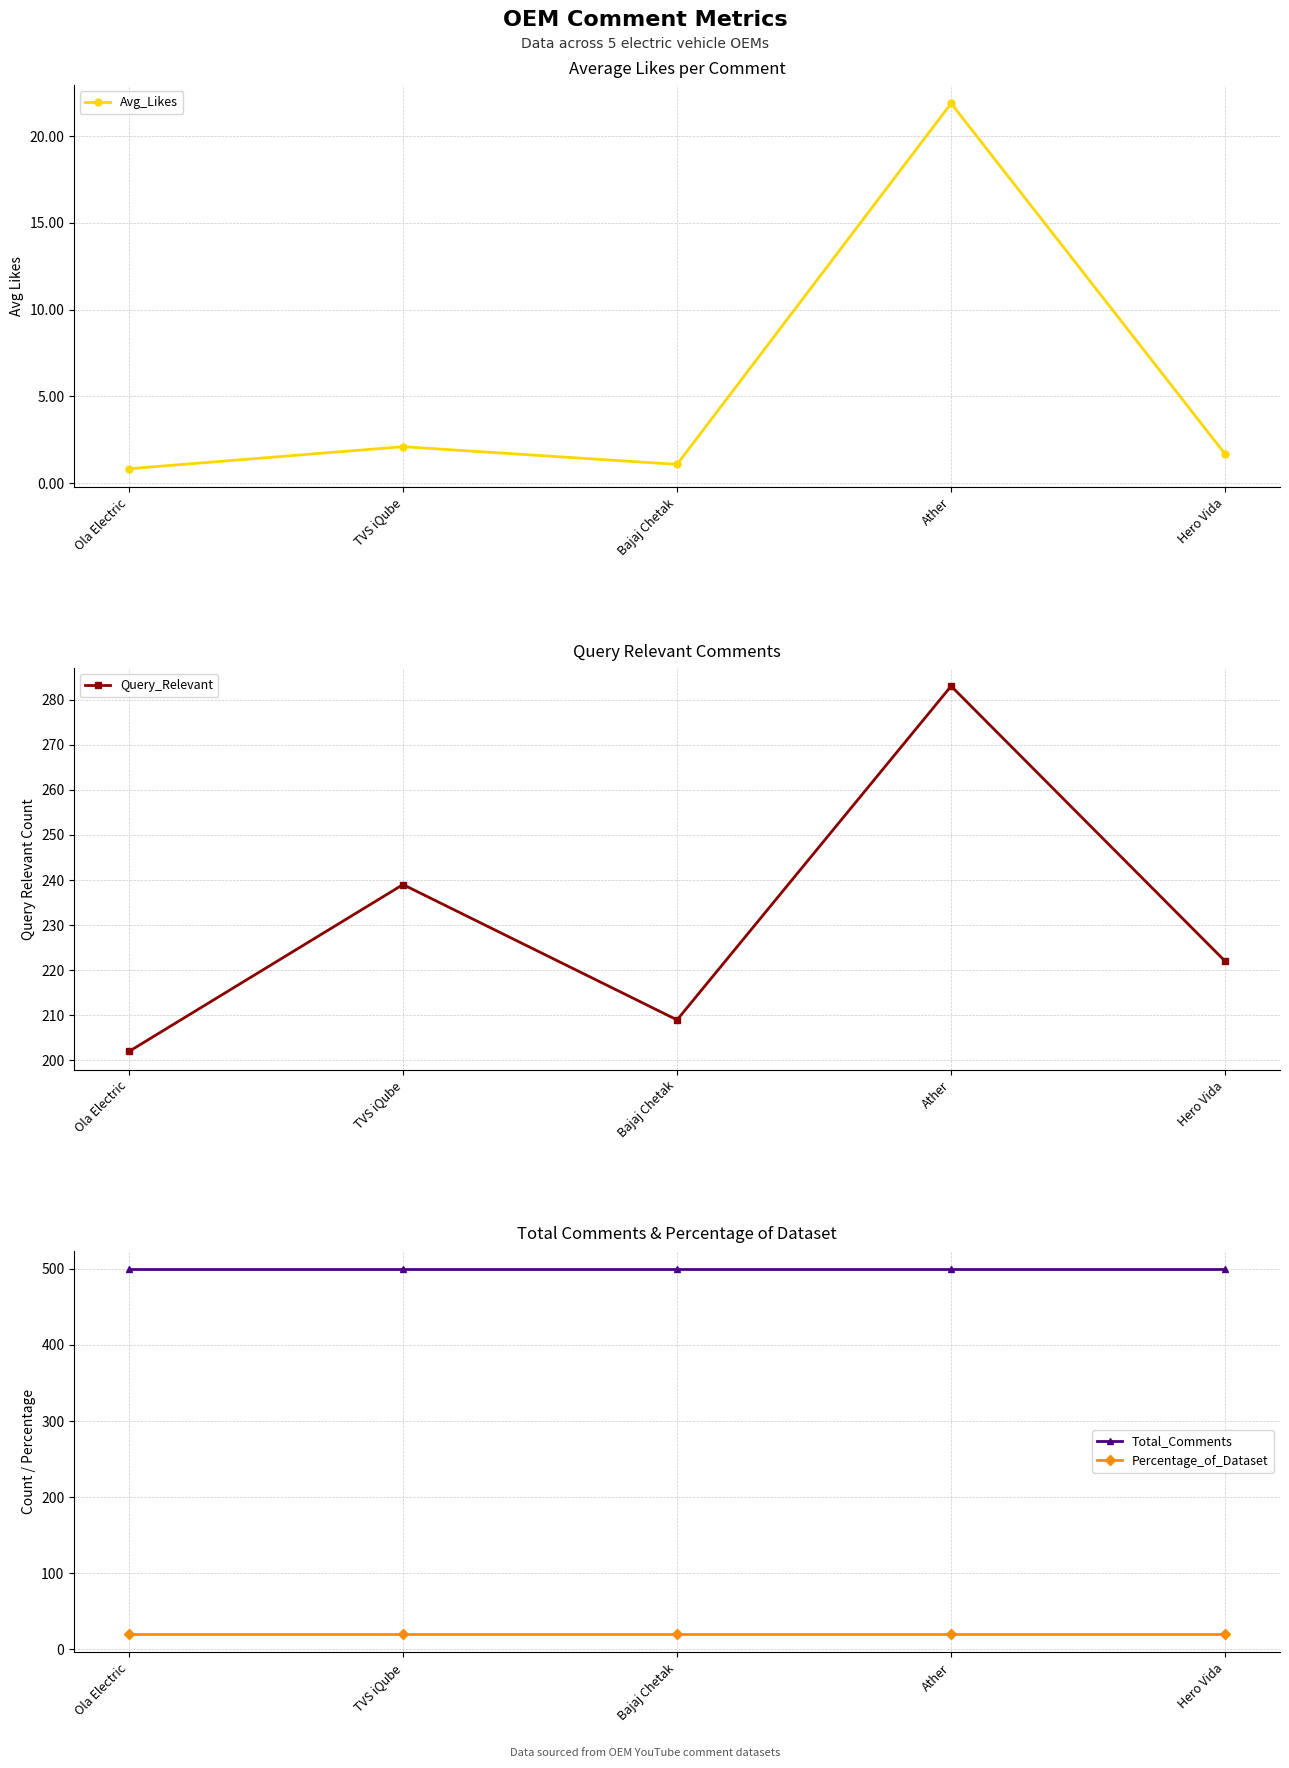

Which series changed the most between Bajaj Chetak and Hero Vida?

Query_Relevant